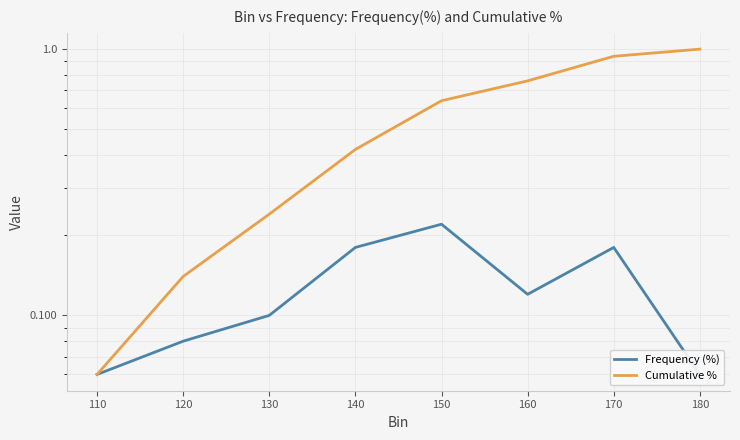

What are all the series names shown in the legend?

Frequency (%), Cumulative %